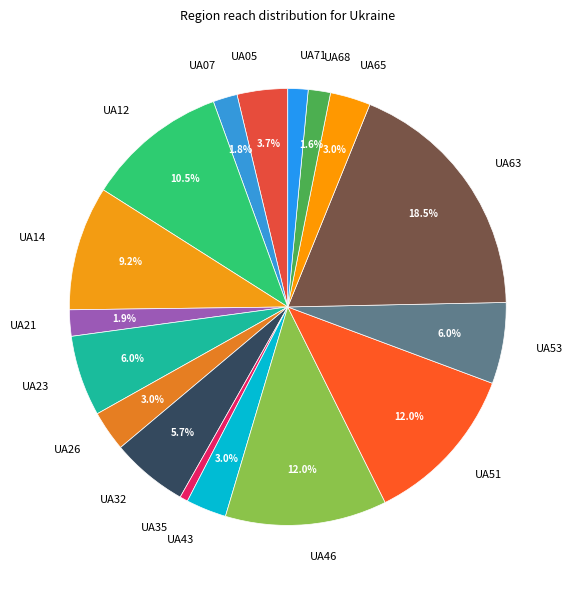

Does UA14 account for over 50% of the chart?

No